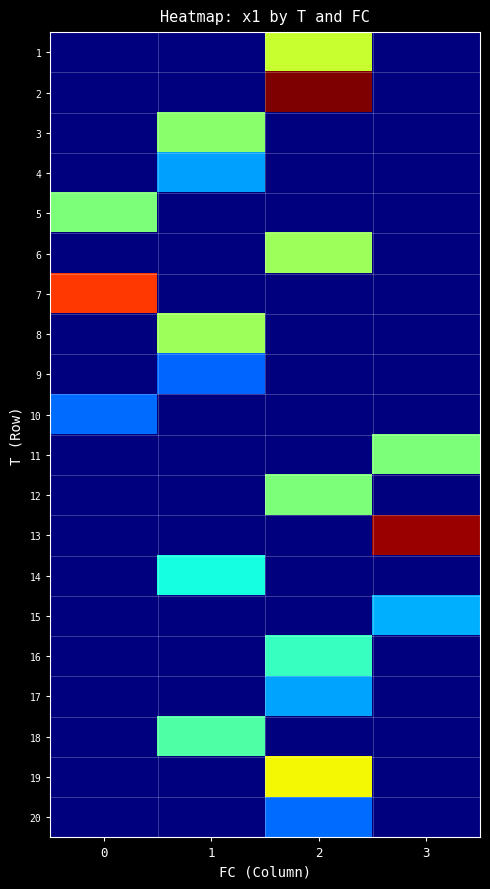

Rank the categories by 19 value from highest to lowest.

2, 0, 1, 3